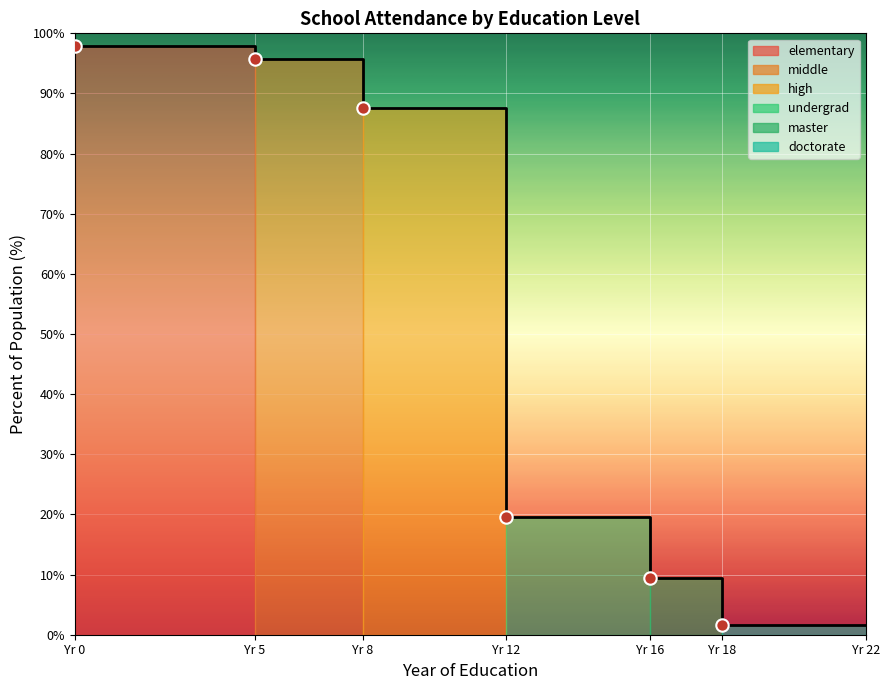

Which series has the largest Y range (max minus min)?

elementary